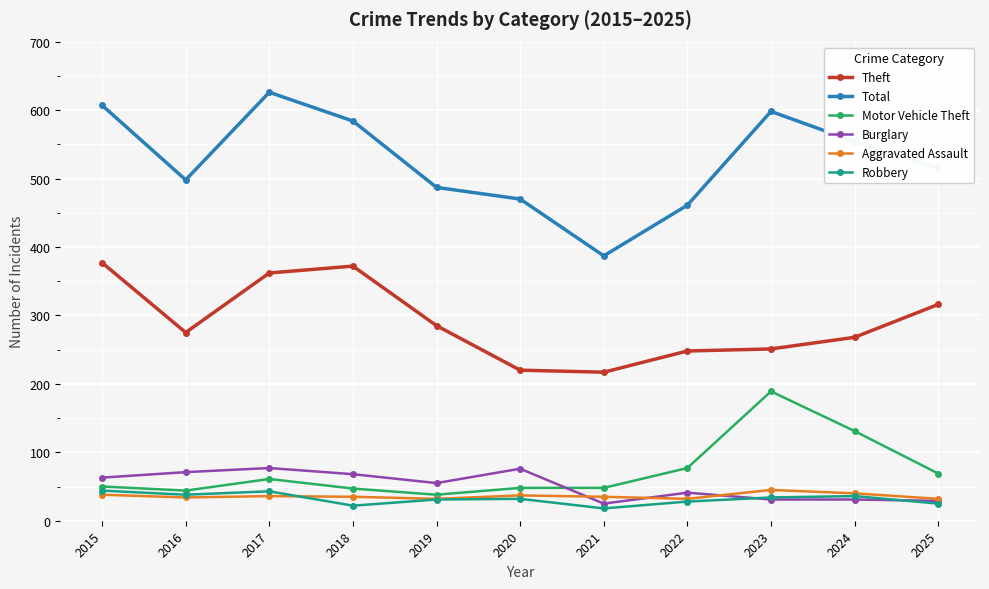

What is the sum of all Total values?

5787